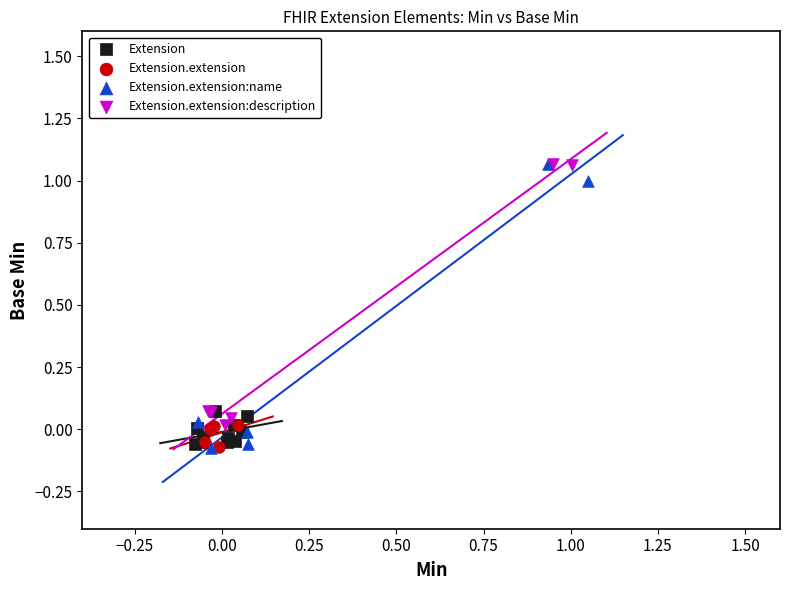

Which series has the widest spread of Y values?

Extension.extension:name